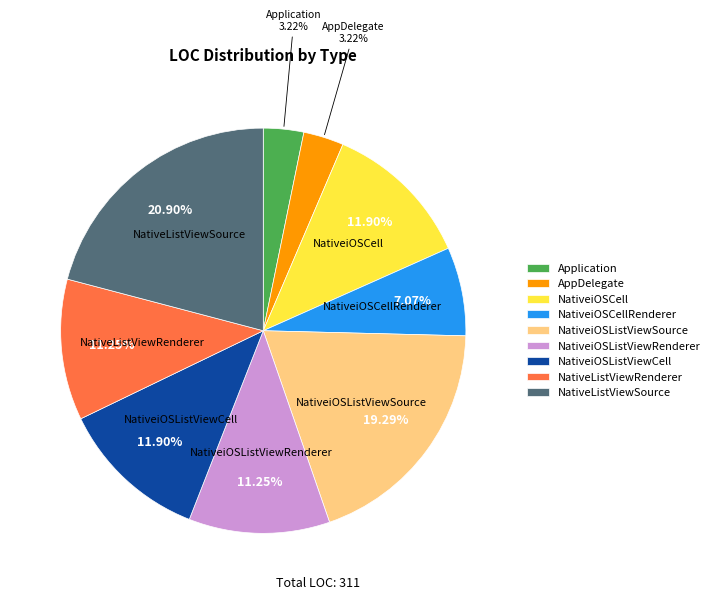

Count the number of slices in the pie.

9